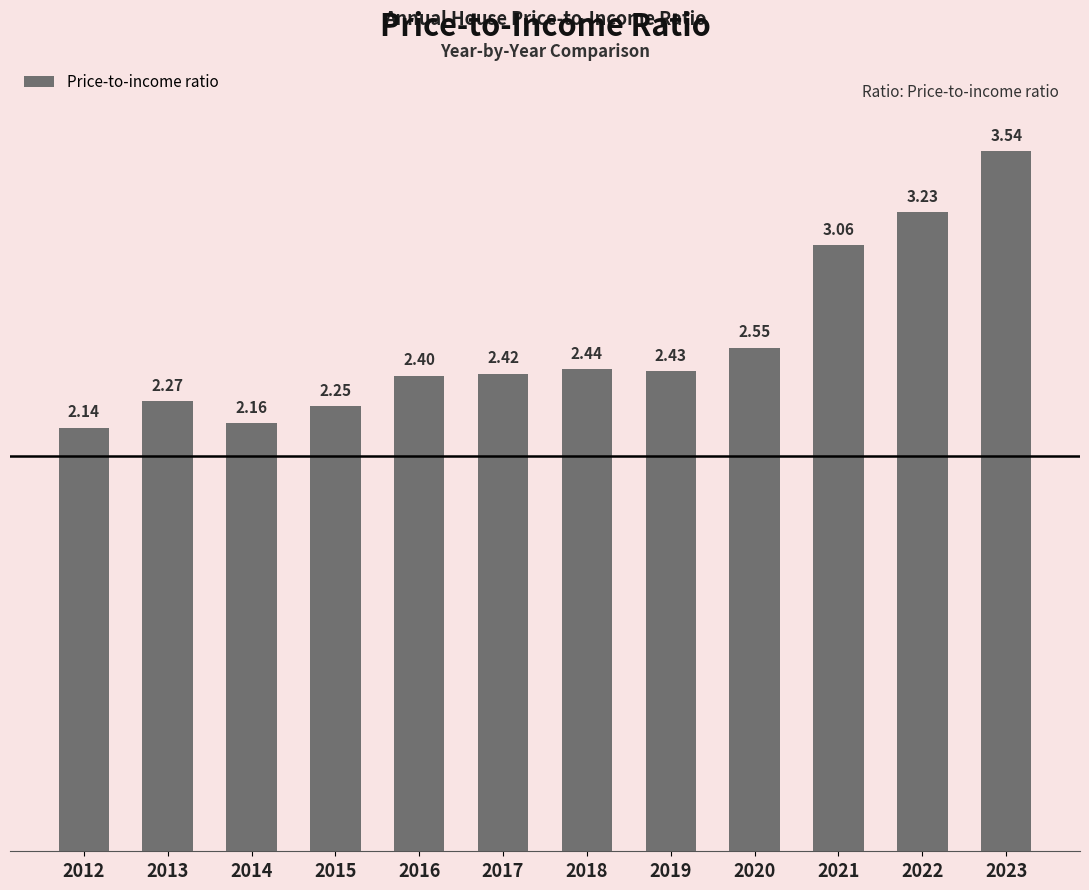

Which has a higher value, 2017 or 2012?

2017